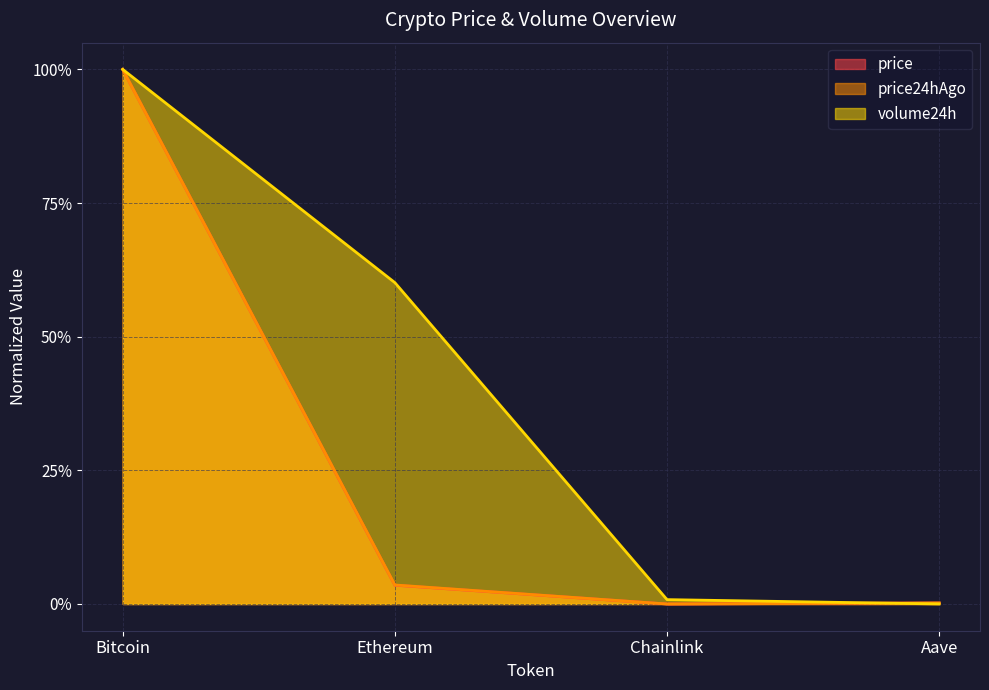

True or false: price has more than 2 interior local peaks.

False